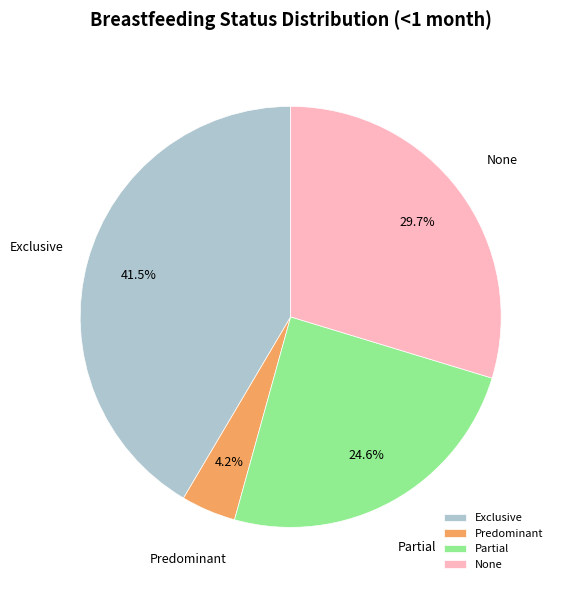

True or false: Partial accounts for 25% of the total.

True